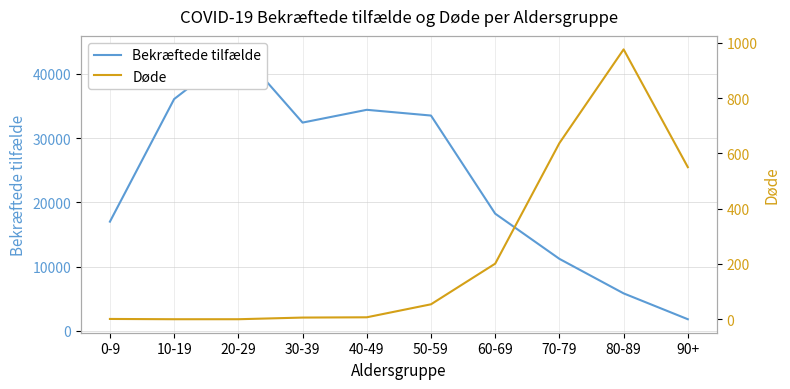

At which category does the chart reach its peak across all series?

20-29